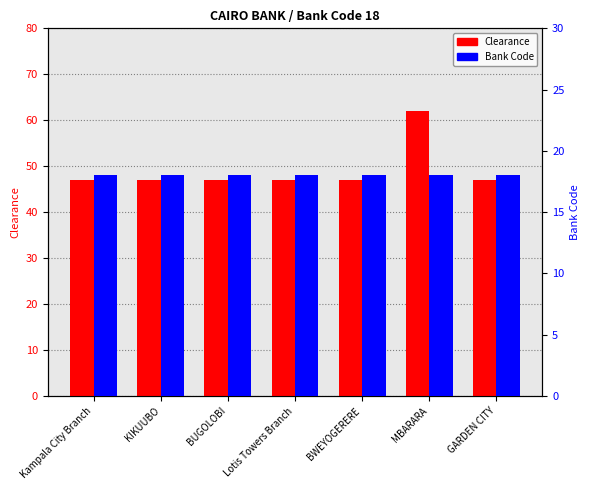

Between Lotis Towers Branch and Kampala City Branch, which is larger?

Lotis Towers Branch